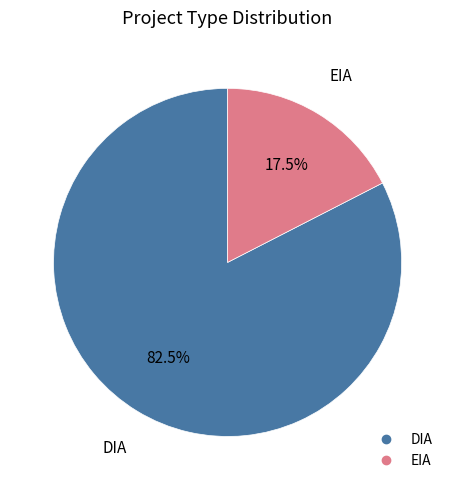

Between EIA and DIA, which is larger?

DIA